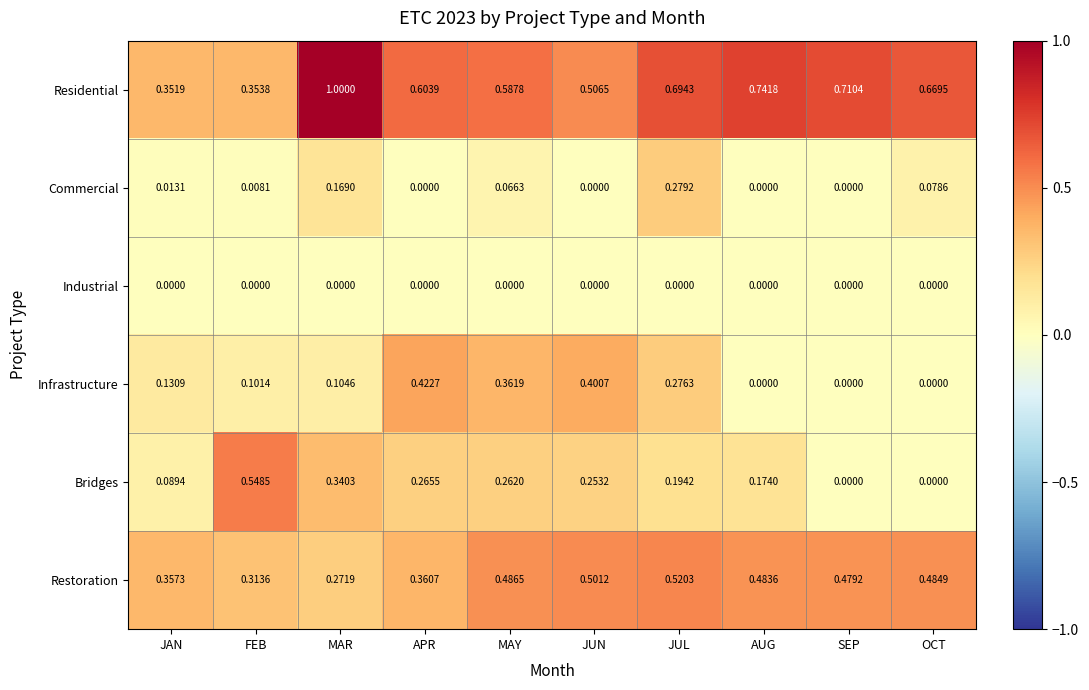

Rank the series at JAN from highest to lowest value.

Restoration, Residential, Infrastructure, Bridges, Commercial, Industrial